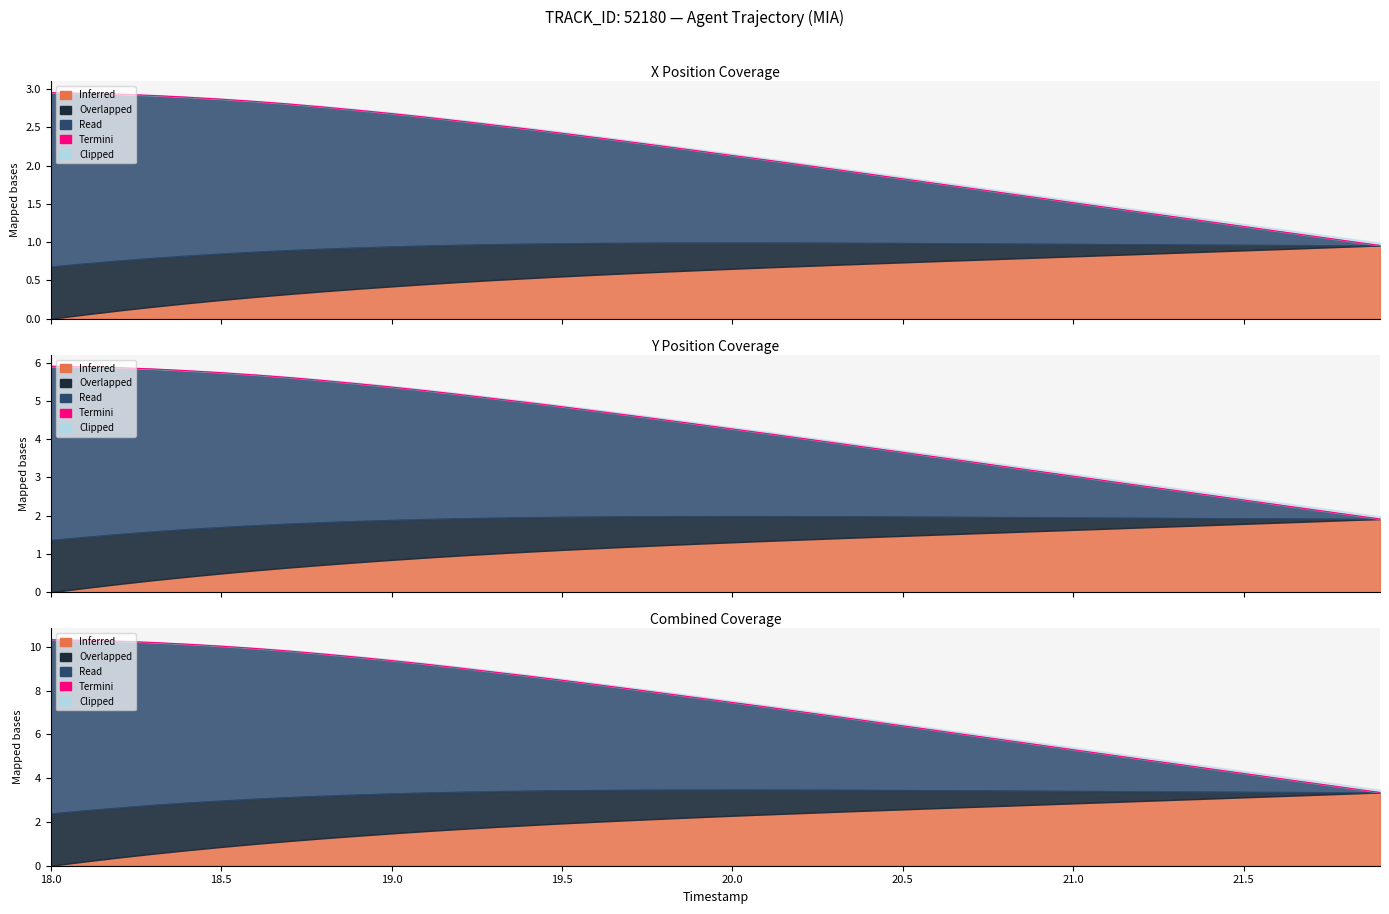

What is the label of the 2nd point from the left?

18.5